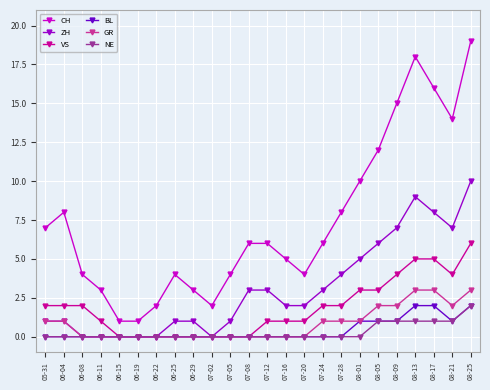

What is the approximate value of CH at 07-12?

6